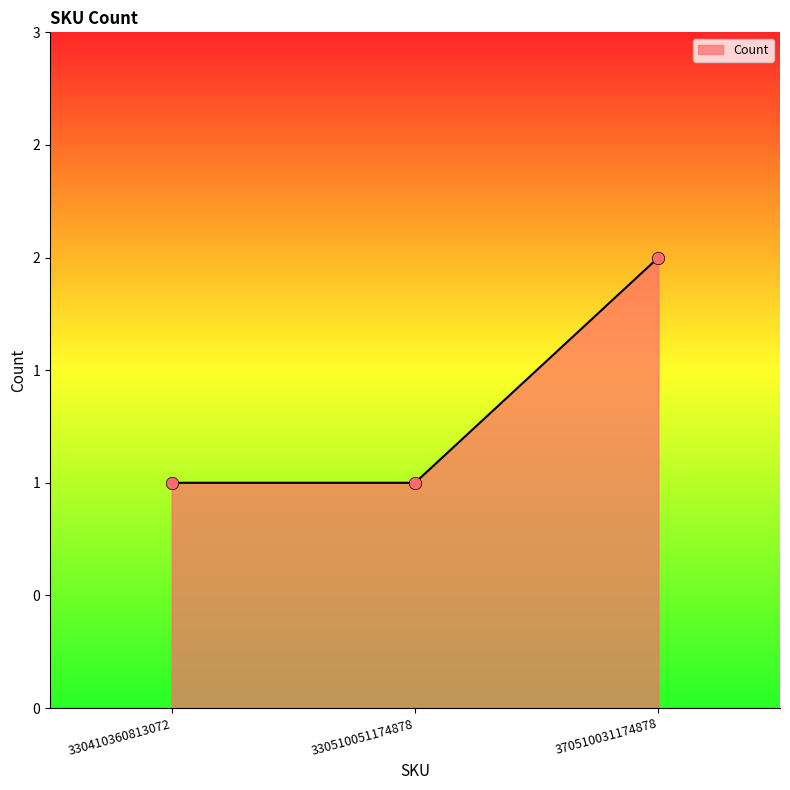

Between 370510031174878 and 330410360813072, which is larger?

370510031174878